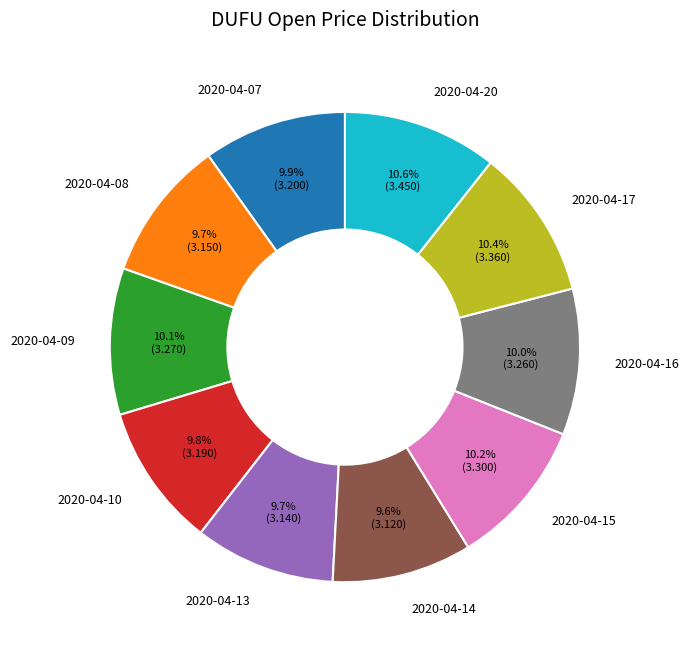

What percentage is the 2020-04-17 slice, to the nearest percent?

10%